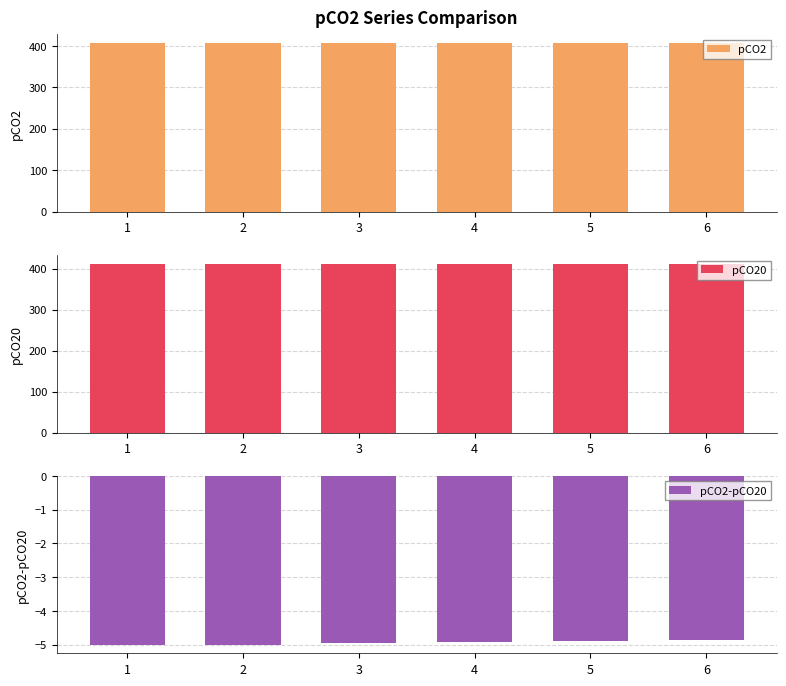

Between 3 and 5, which is larger?

5